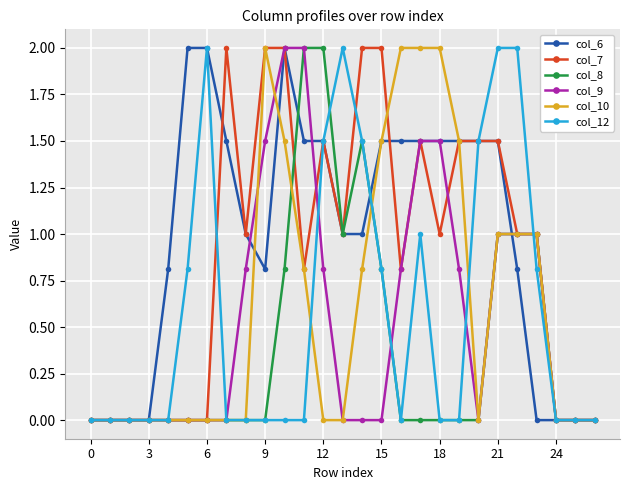

Reading left to right, what are all the values shown in this chart?

col_6: 0.0	0.0	0.0	0.0	0.8	2.0	2.0	1.5	1.0	0.8	2.0	1.5	1.5	1.0	1.0	1.5	1.5	1.5	1.5	1.5	1.5	1.5	0.8	0.0	0.0	0.0	0.0
col_7: 0.0	0.0	0.0	0.0	0.0	0.0	0.0	2.0	1.0	2.0	2.0	0.8	1.5	1.0	2.0	2.0	0.8	1.5	1.0	1.5	1.5	1.5	1.0	1.0	0.0	0.0	0.0
col_8: 0.0	0.0	0.0	0.0	0.0	0.0	0.0	0.0	0.0	0.0	0.8	2.0	2.0	1.0	1.5	0.8	0.0	0.0	0.0	0.0	0.0	1.0	1.0	1.0	0.0	0.0	0.0
col_9: 0.0	0.0	0.0	0.0	0.0	0.0	0.0	0.0	0.8	1.5	2.0	2.0	0.8	0.0	0.0	0.0	0.8	1.5	1.5	0.8	0.0	1.0	1.0	1.0	0.0	0.0	0.0
col_10: 0.0	0.0	0.0	0.0	0.0	0.0	0.0	0.0	0.0	2.0	1.5	0.8	0.0	0.0	0.8	1.5	2.0	2.0	2.0	1.5	0.0	1.0	1.0	1.0	0.0	0.0	0.0
col_12: 0.0	0.0	0.0	0.0	0.0	0.8	2.0	0.0	0.0	0.0	0.0	0.0	1.5	2.0	1.5	0.8	0.0	1.0	0.0	0.0	1.5	2.0	2.0	0.8	0.0	0.0	0.0